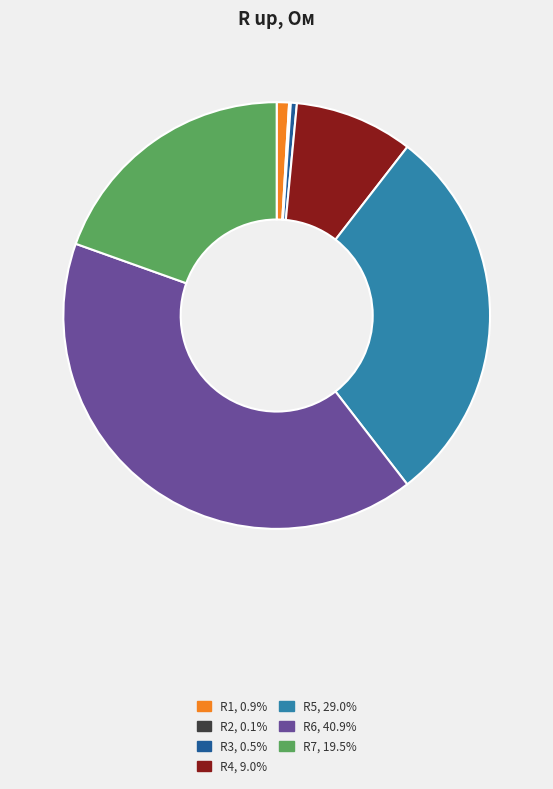

Which has a higher value, R7 or R6?

R6